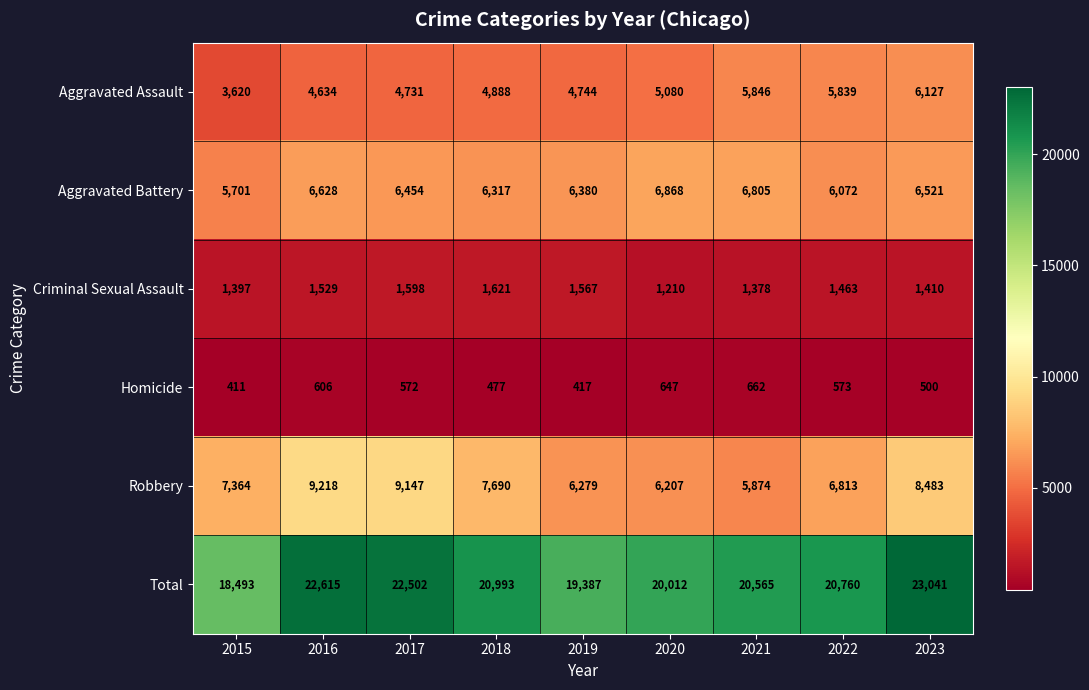

The Aggravated Battery series shows 6454 at 2017. True or false?

True